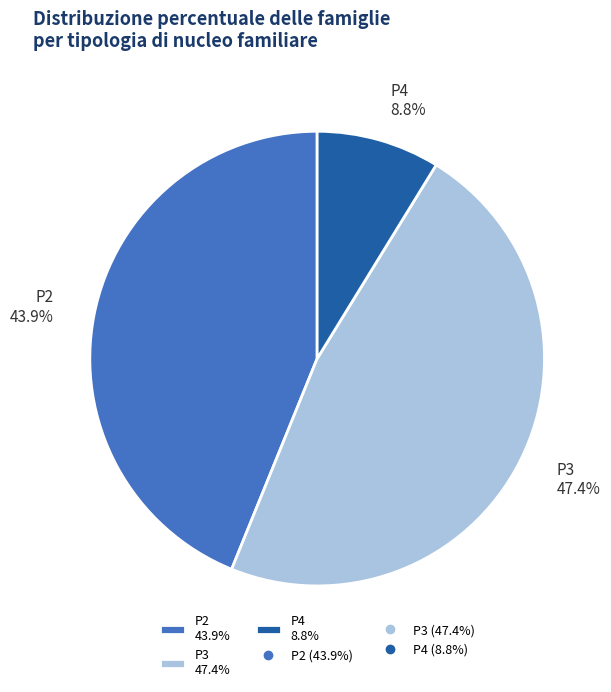

Which has a higher value, P4 8.8% or P3 47.4%?

P3 47.4%